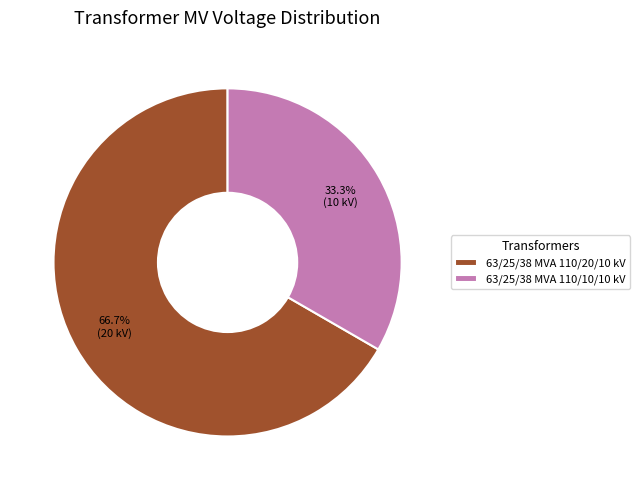

Approximately how many times larger is the value at 63/25/38 MVA 110/10/10 kV compared to 63/25/38 MVA 110/20/10 kV?

0.5